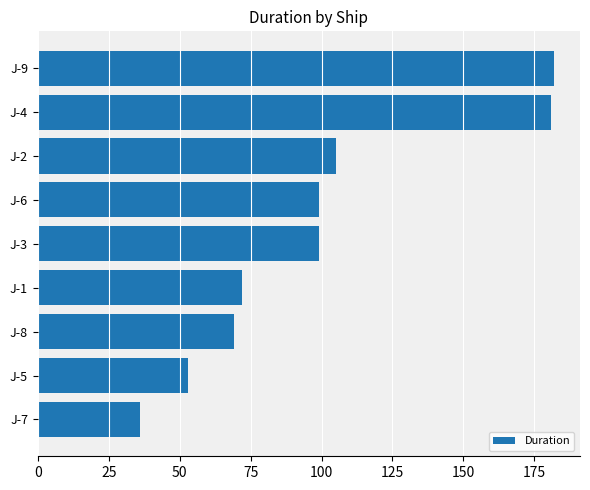

What is the smallest value displayed?

36